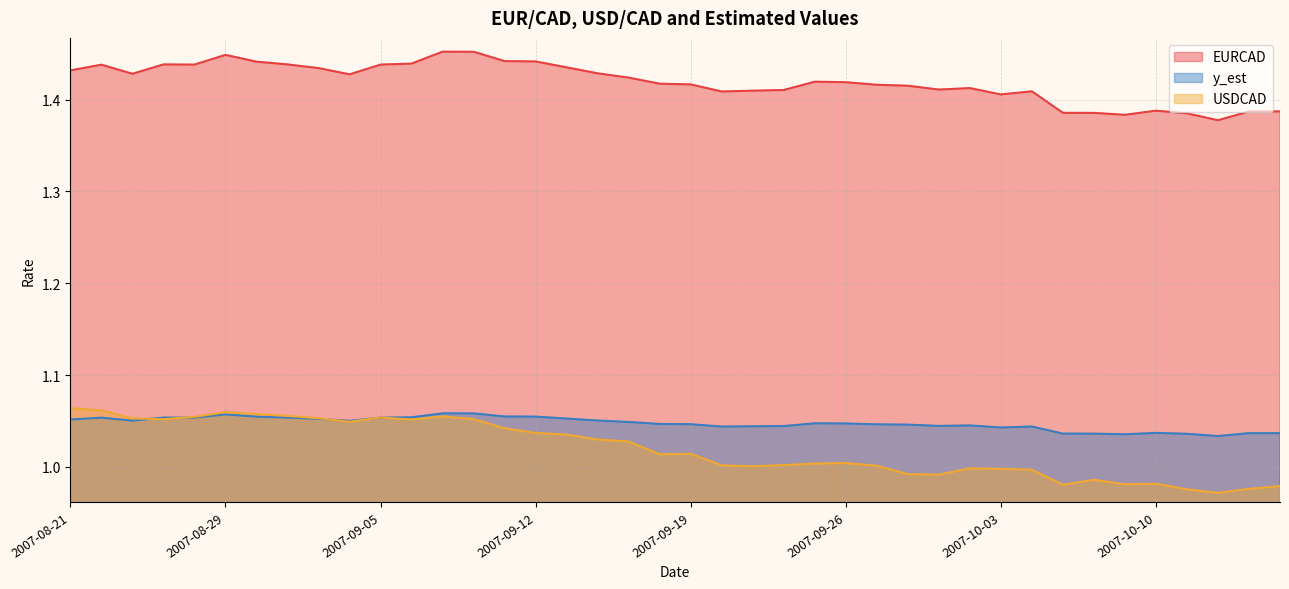

What are all the series names shown in the legend?

EURCAD, y_est, USDCAD